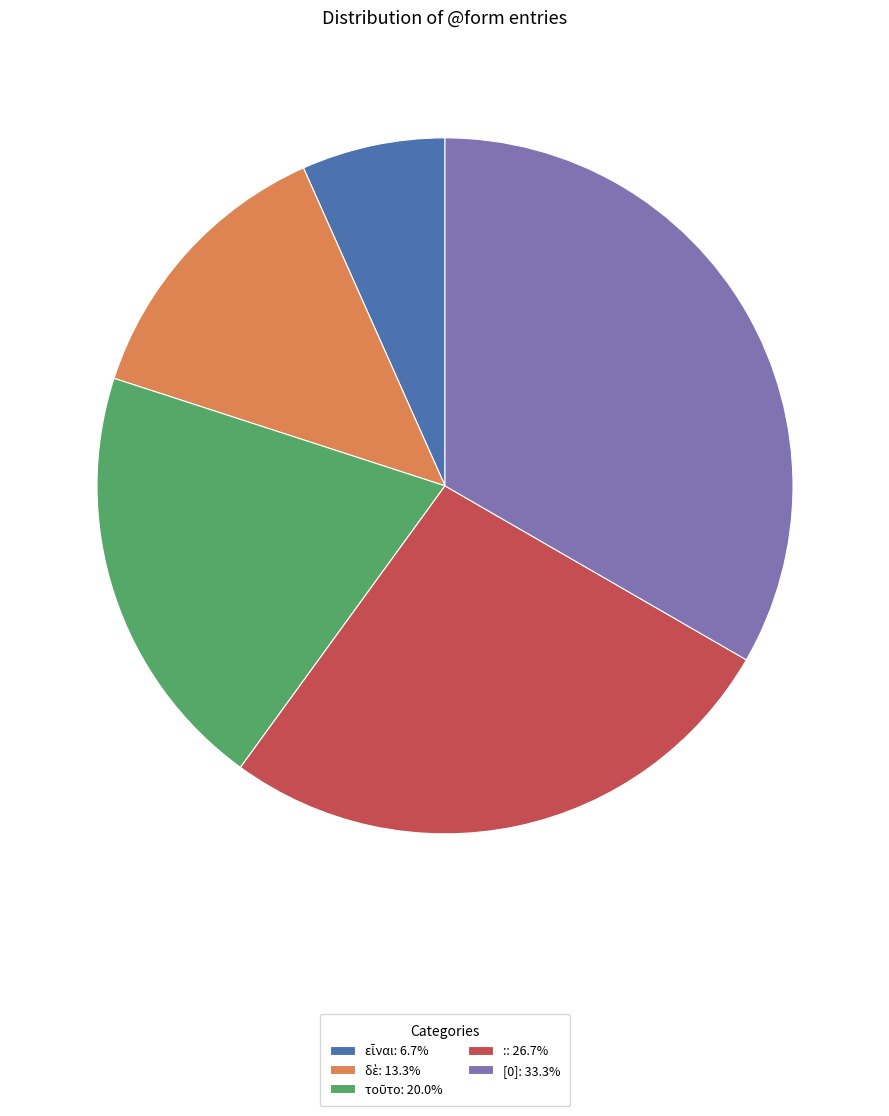

Is there a majority slice in this chart?

No